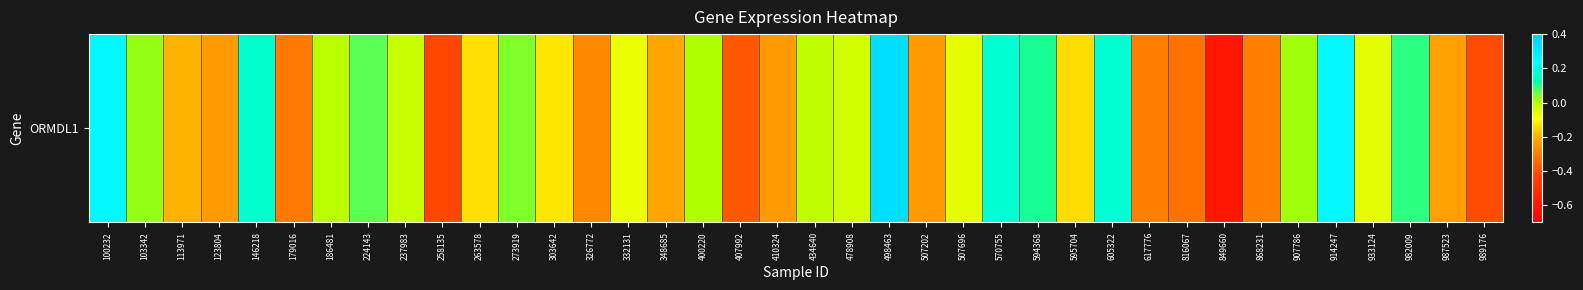

What is the difference between the values at 407992 and 146218?

0.6